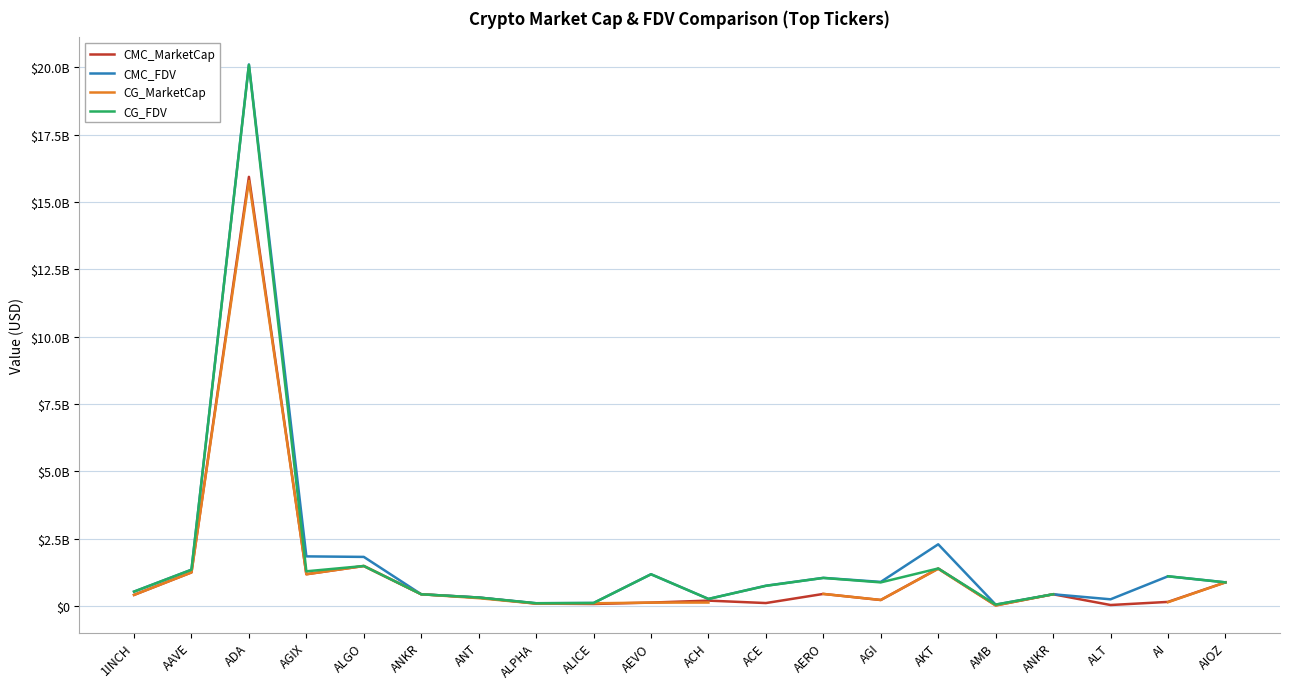

At which category does the chart reach its peak across all series?

ADA